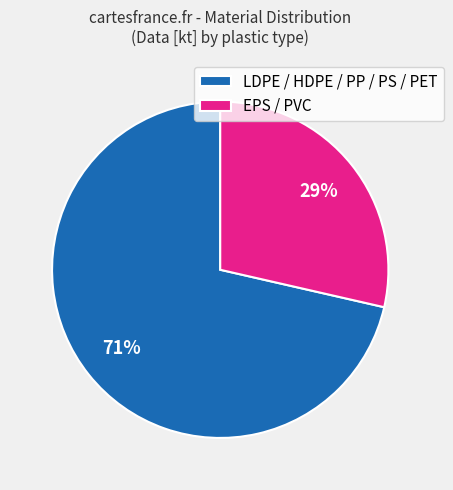

How many slices are in this pie chart?

2